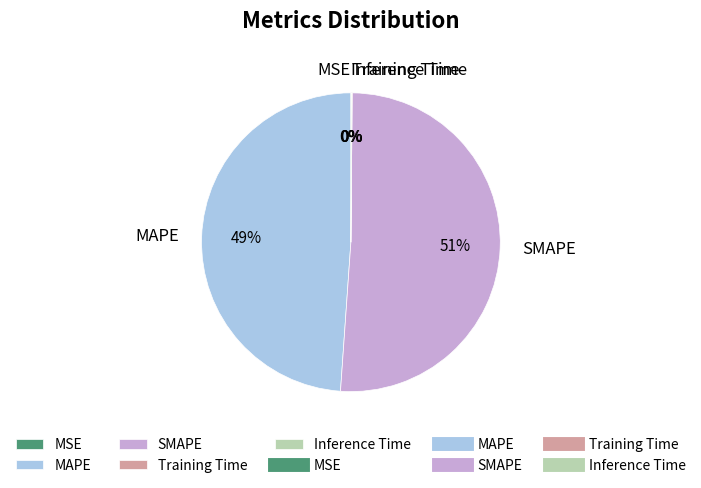

To the nearest percent, what portion does MAPE represent?

49%